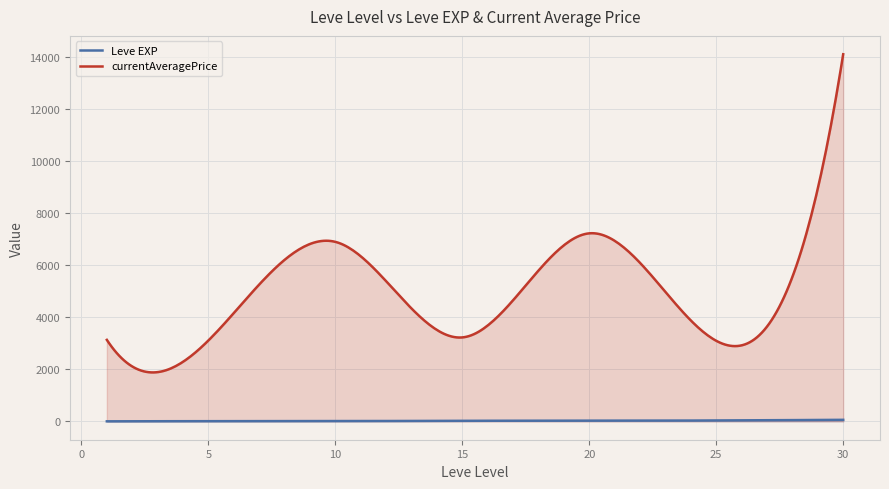

Does the chart display data point markers on the line(s)?

No